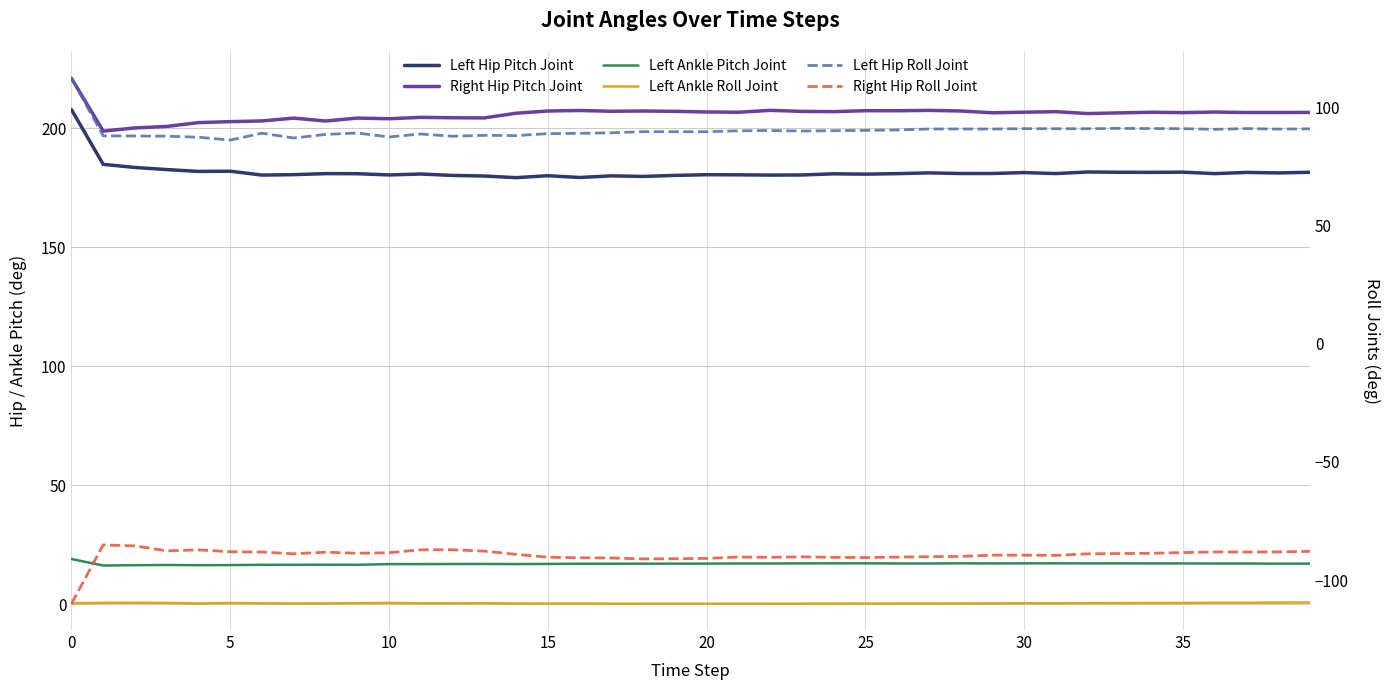

What is the average value of the Left Hip Pitch Joint series?

181.6